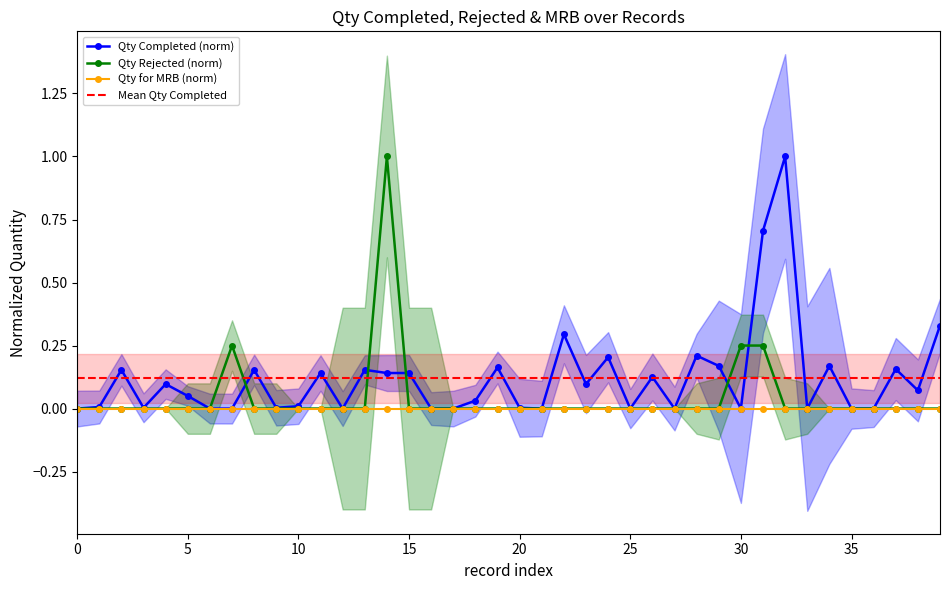

True or false: Qty Completed (norm) has more than 1 interior local peaks.

True